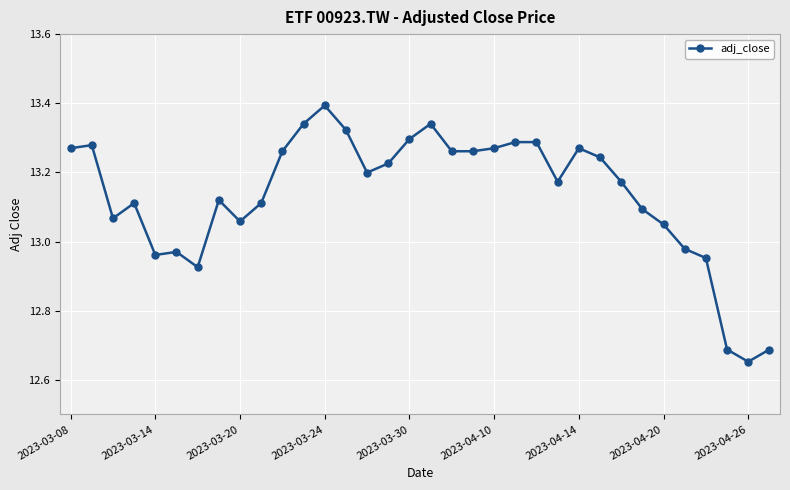

What is the sum of all values?

446.6